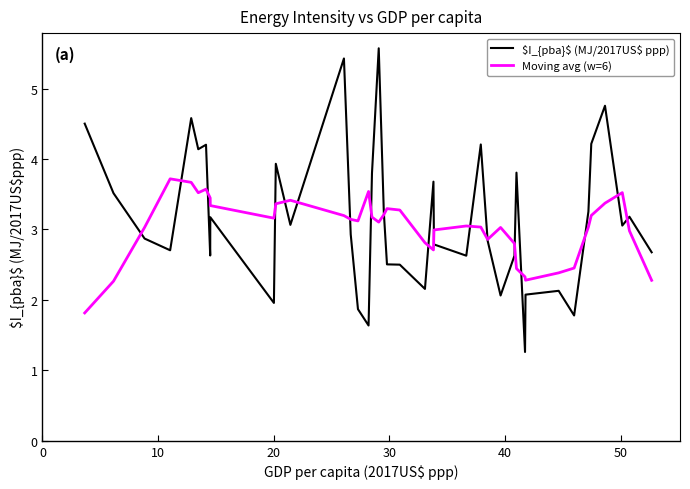

What is the greatest value displayed?

5.6